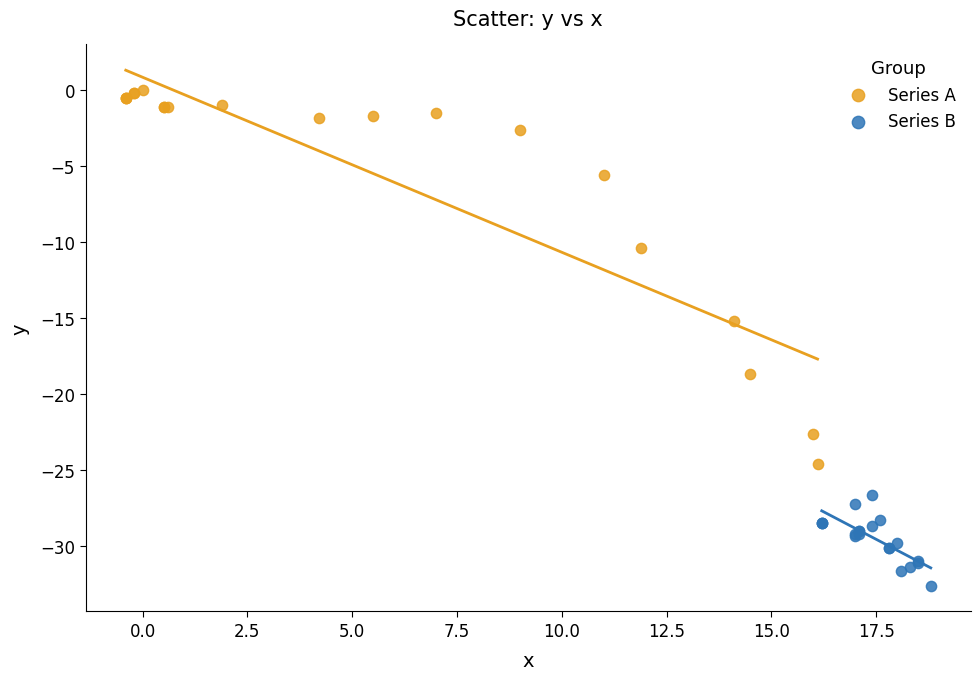

Which series contains the lowest Y value?

Series B